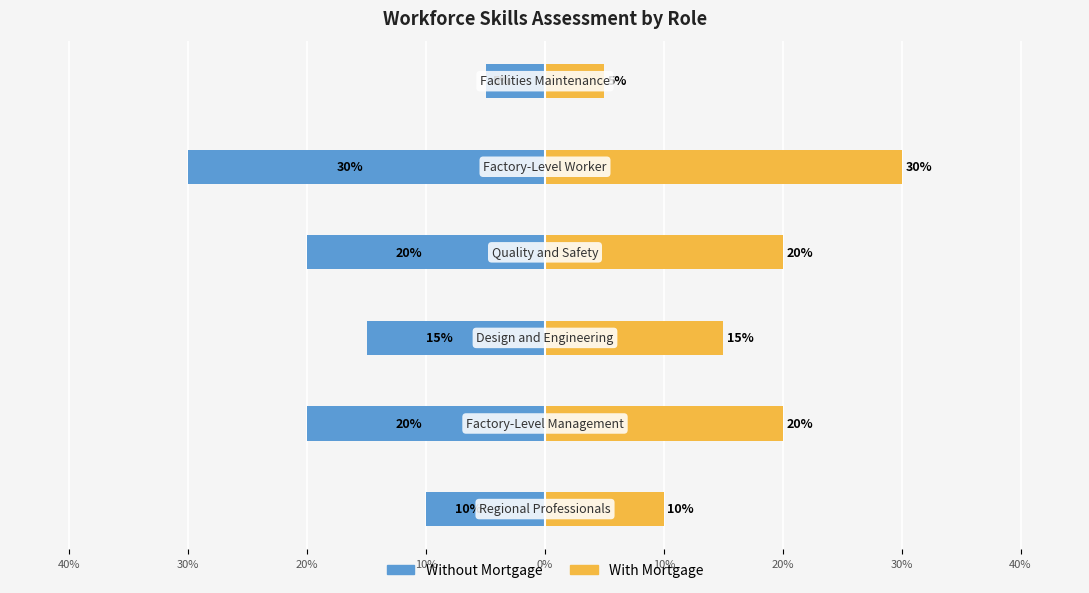

What is the average value of the With Mortgage series?

17